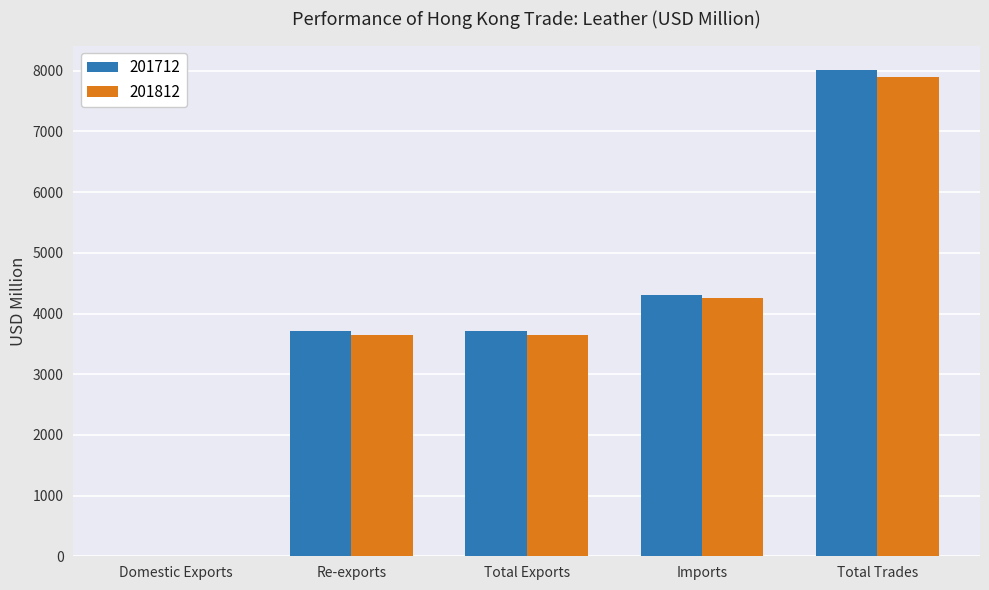

What is the greatest value displayed?

8015.0